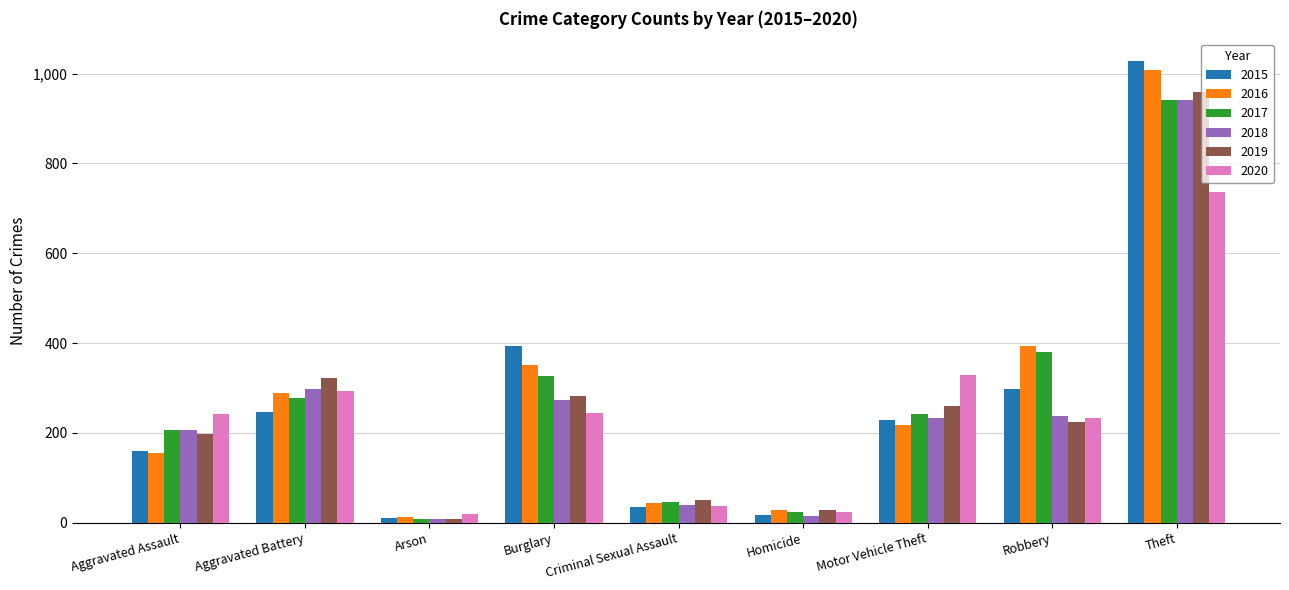

What is the difference between the 2015 values at Theft and Burglary?

634